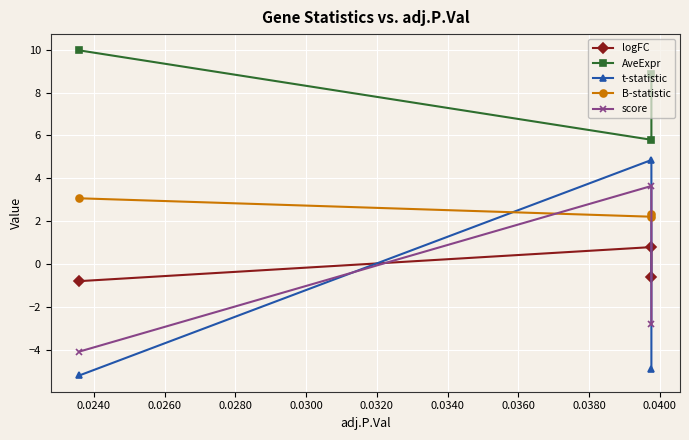

What is the value of the AveExpr point at the 1st from the left?

10.0